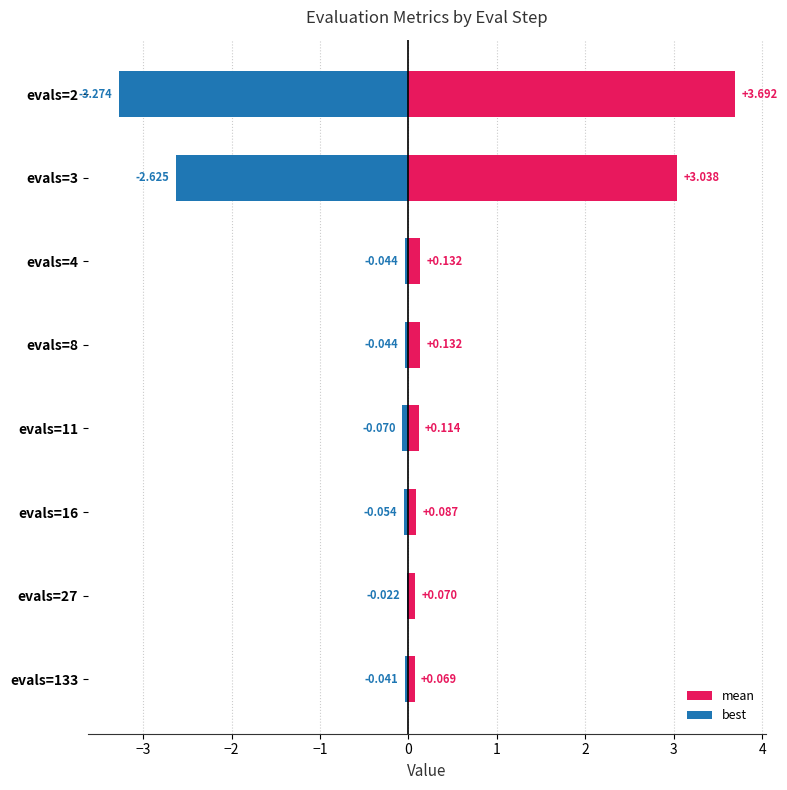

How many bars are there in total?

16